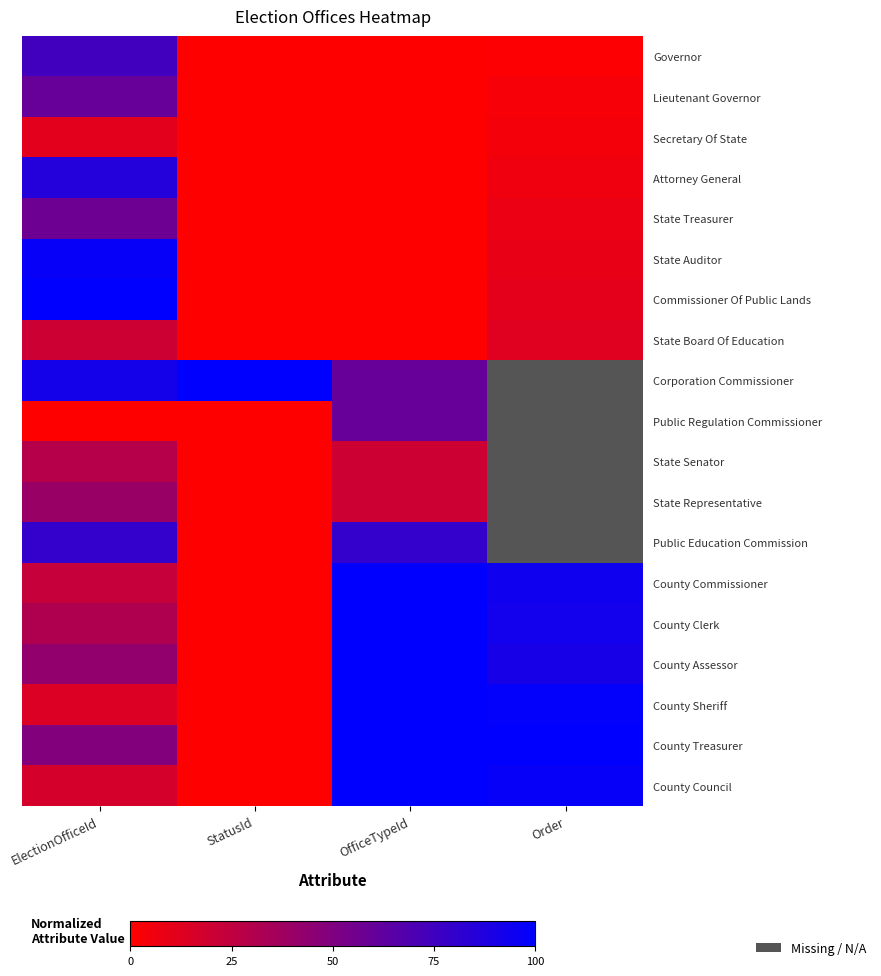

List the series in order of their overall mean, highest first.

Corporation Commissioner, Public Regulation Commissioner, State Senator, State Representative, Public Education Commission, County Treasurer, County Assessor, County Clerk, County Commissioner, County Council, County Sheriff, Commissioner Of Public Lands, State Auditor, Attorney General, Governor, State Treasurer, Lieutenant Governor, State Board Of Education, Secretary Of State